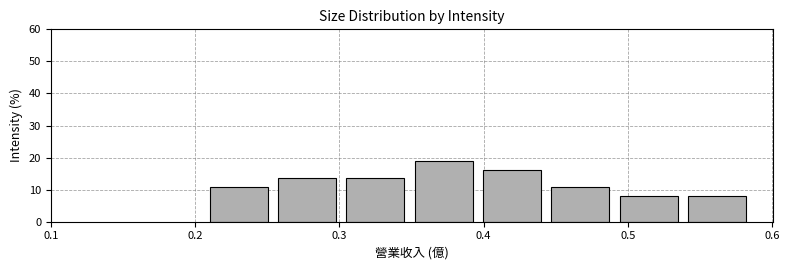

Over which range of the x-axis is the bar tallest?

0.35 to 0.40